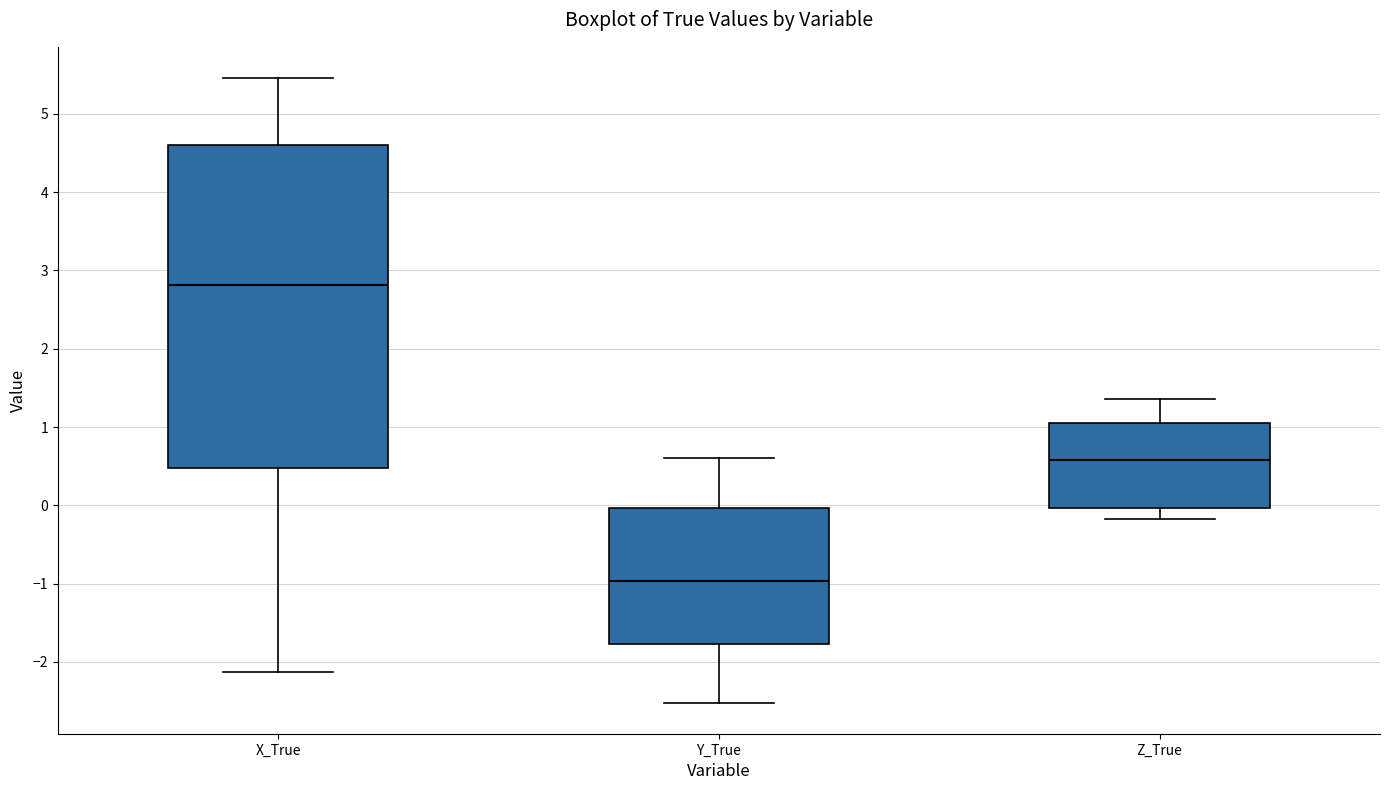

Which box's median line is the highest?

X_True